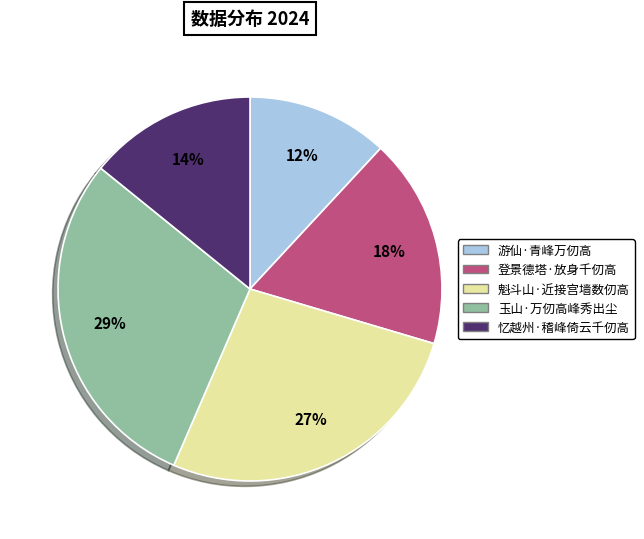

What percentage is the 玉山·万仞高峰秀出尘 slice, to the nearest percent?

29%